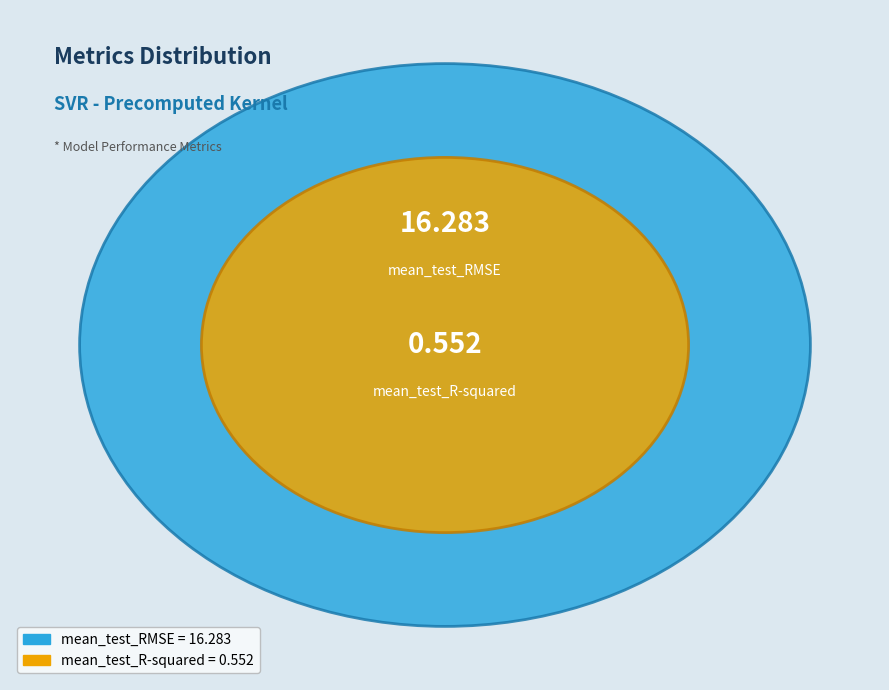

Rank the categories by value from highest to lowest.

mean_test_RMSE, mean_test_R-squared